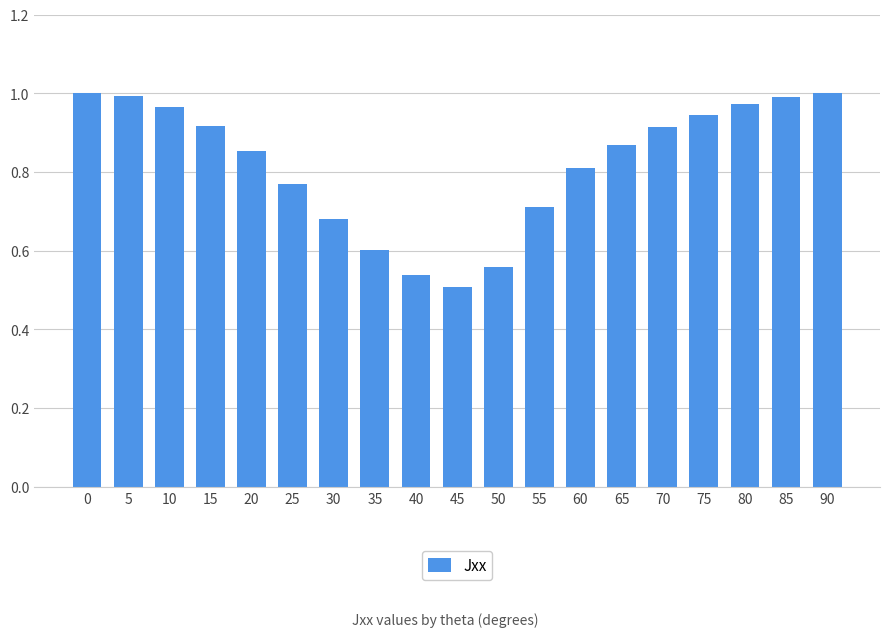

The value at 55 is 0.7. True or false?

True